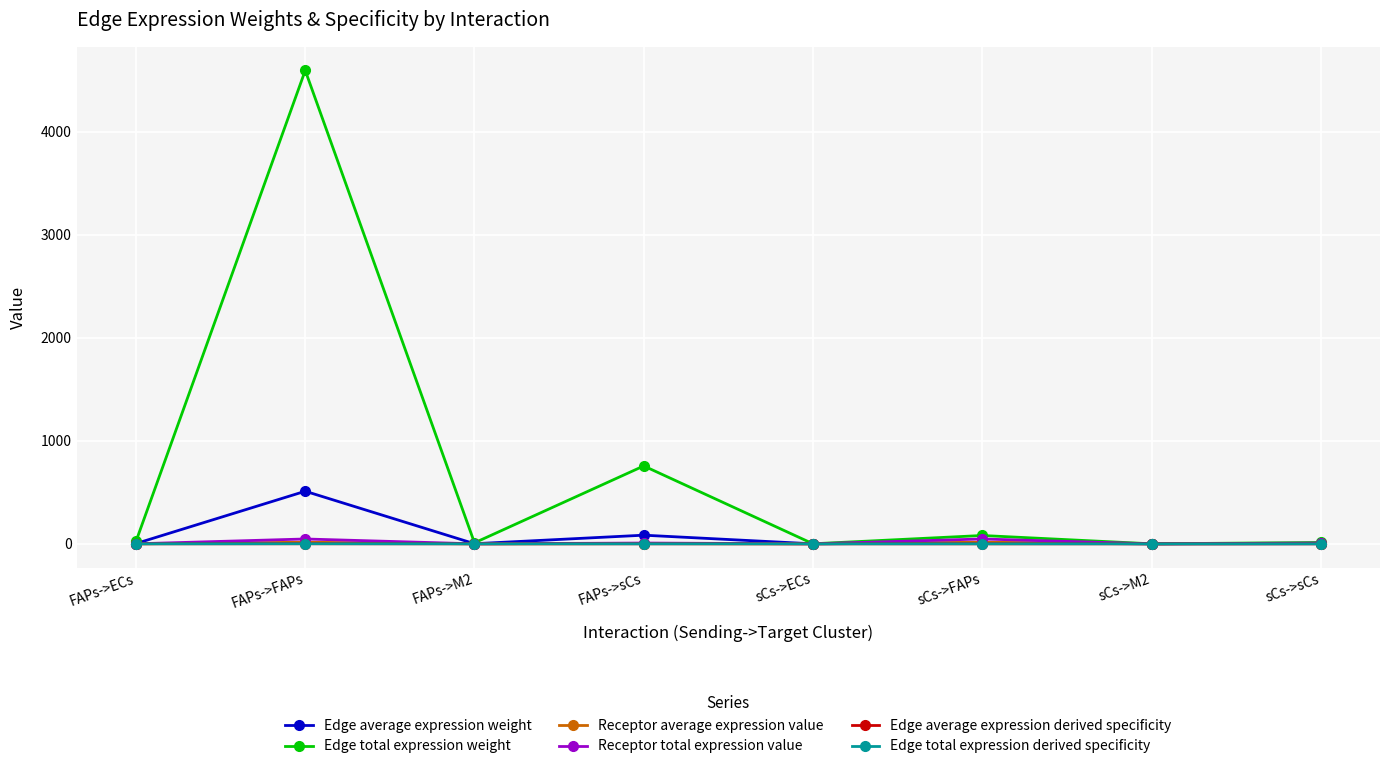

At which label does Receptor total expression value reach its minimum?

FAPs->M2